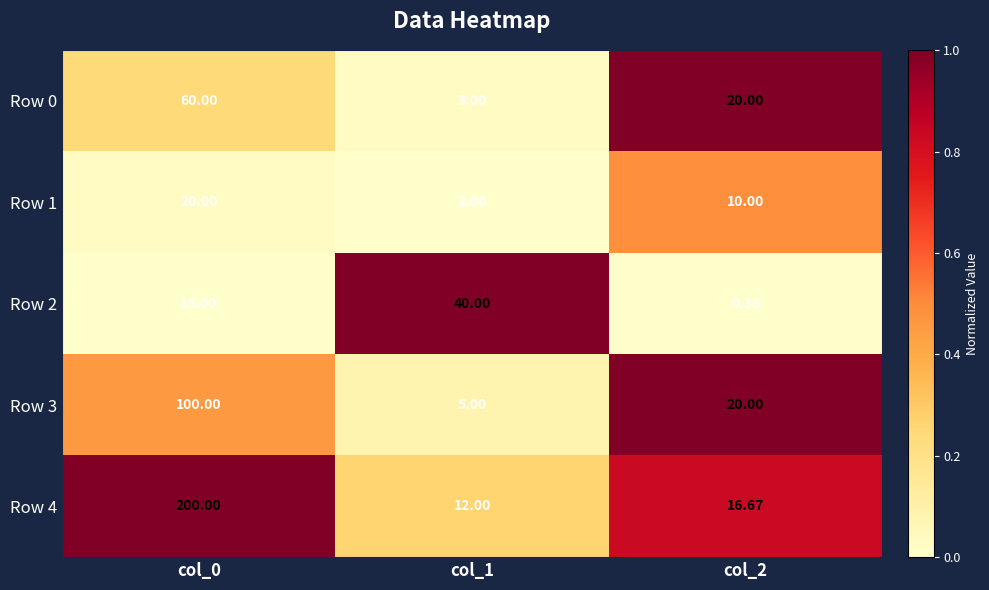

Which series has the largest range (max minus min)?

Row 4